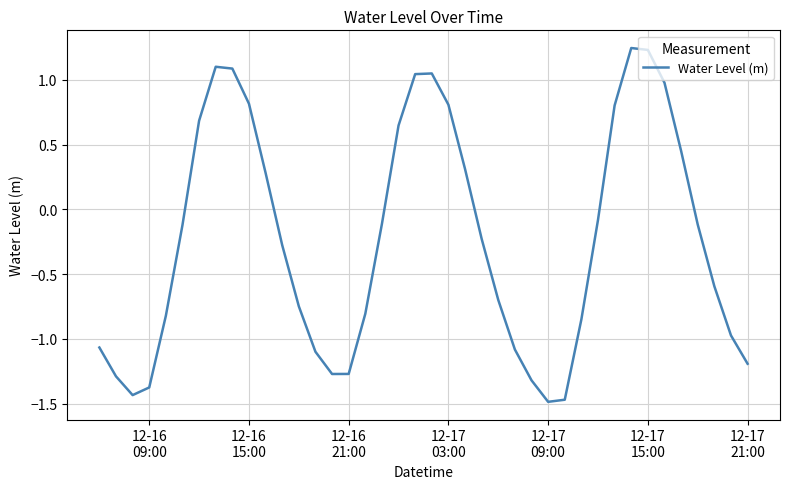

What is the difference between the maximum and minimum values?

2.7